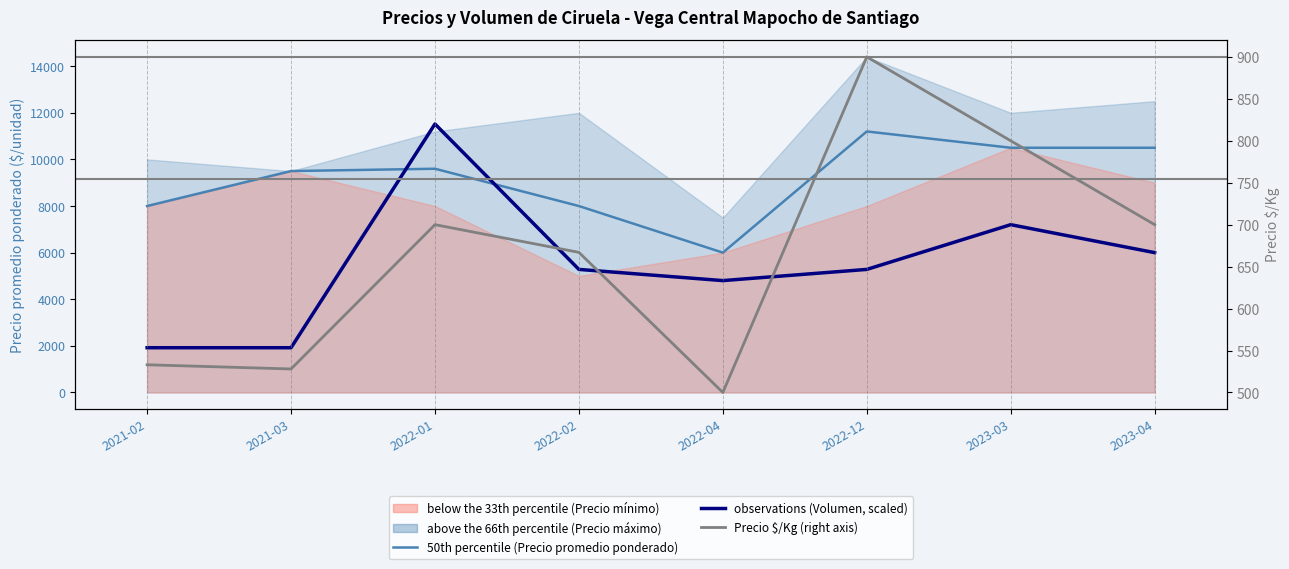

How many data points in 50th percentile (Precio promedio ponderado) are less than 9600?

4